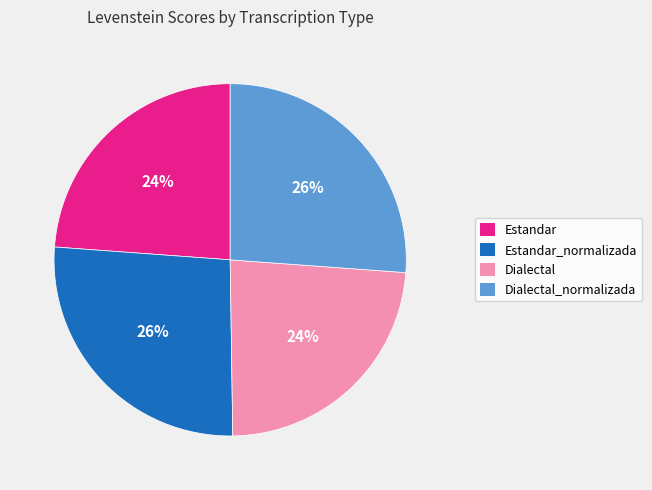

To the nearest percent, what portion does Dialectal_normalizada represent?

26%